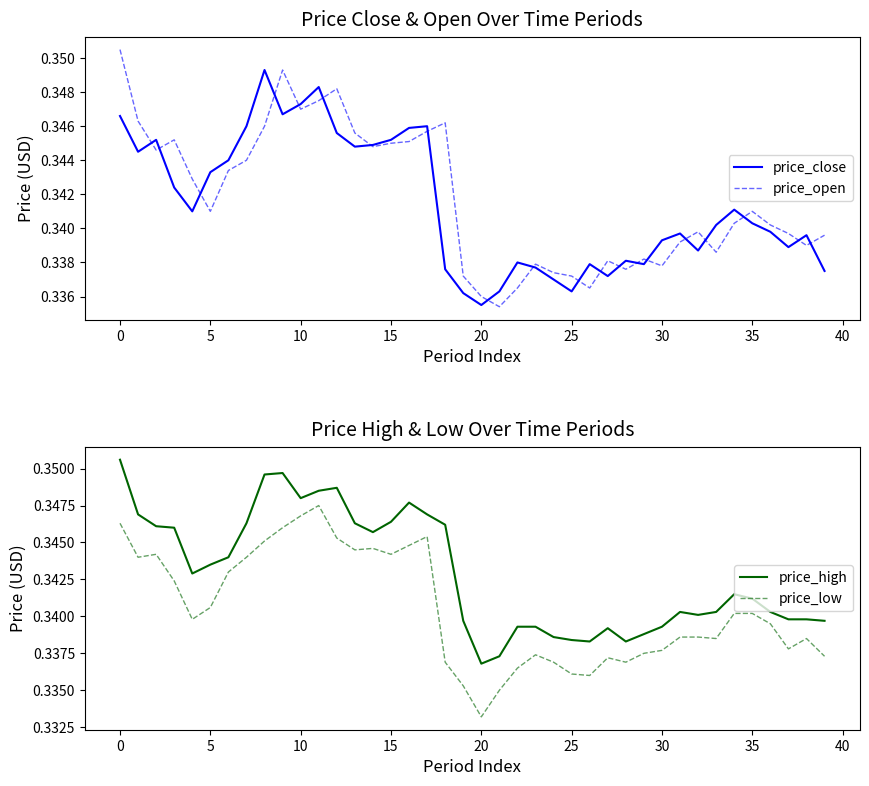

Reading left to right, transcribe all the data shown in this chart.

price_close: 0.3	0.3	0.3	0.3	0.3	0.3	0.3	0.3	0.3	0.3	0.3	0.3	0.3	0.3	0.3	0.3	0.3	0.3	0.3	0.3	0.3	0.3	0.3	0.3	0.3	0.3	0.3	0.3	0.3	0.3	0.3	0.3	0.3	0.3	0.3	0.3	0.3	0.3	0.3	0.3
price_open: 0.4	0.3	0.3	0.3	0.3	0.3	0.3	0.3	0.3	0.3	0.3	0.3	0.3	0.3	0.3	0.3	0.3	0.3	0.3	0.3	0.3	0.3	0.3	0.3	0.3	0.3	0.3	0.3	0.3	0.3	0.3	0.3	0.3	0.3	0.3	0.3	0.3	0.3	0.3	0.3
price_high: 0.4	0.3	0.3	0.3	0.3	0.3	0.3	0.3	0.3	0.3	0.3	0.3	0.3	0.3	0.3	0.3	0.3	0.3	0.3	0.3	0.3	0.3	0.3	0.3	0.3	0.3	0.3	0.3	0.3	0.3	0.3	0.3	0.3	0.3	0.3	0.3	0.3	0.3	0.3	0.3
price_low: 0.3	0.3	0.3	0.3	0.3	0.3	0.3	0.3	0.3	0.3	0.3	0.3	0.3	0.3	0.3	0.3	0.3	0.3	0.3	0.3	0.3	0.3	0.3	0.3	0.3	0.3	0.3	0.3	0.3	0.3	0.3	0.3	0.3	0.3	0.3	0.3	0.3	0.3	0.3	0.3